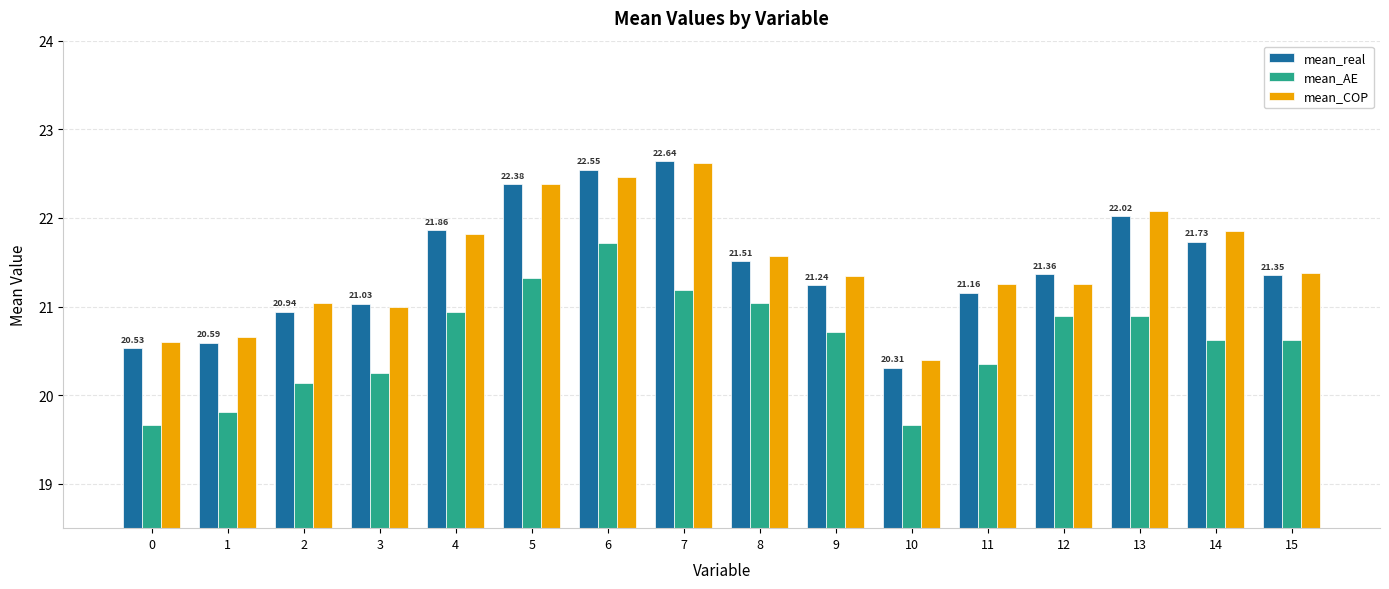

What is the average value of the mean_COP series?

21.5